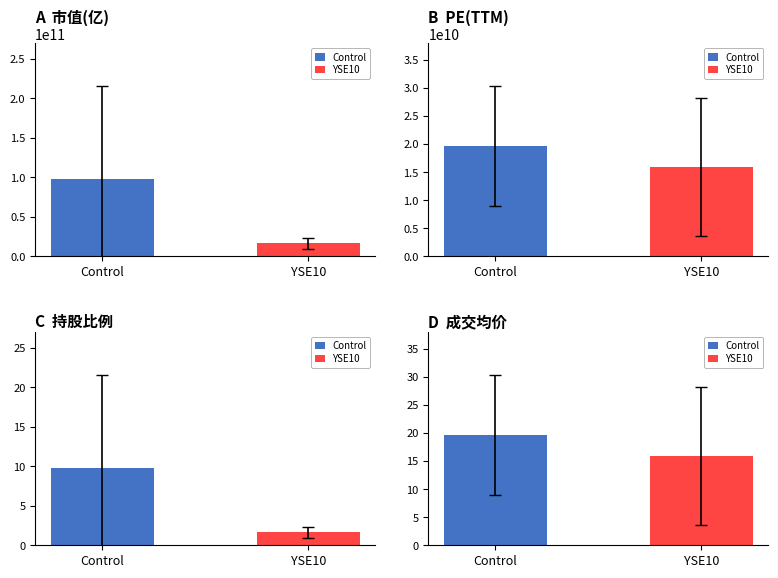

What is the difference between the maximum and minimum values in the Control series?

265809512716.2